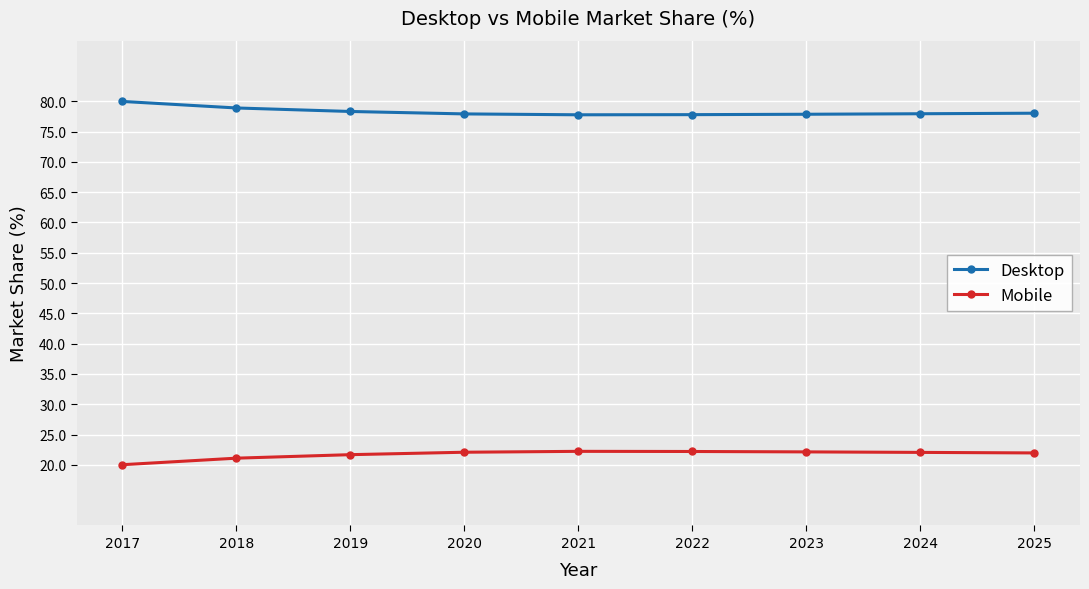

What is the spread (max minus min) of values at 2020?

55.8